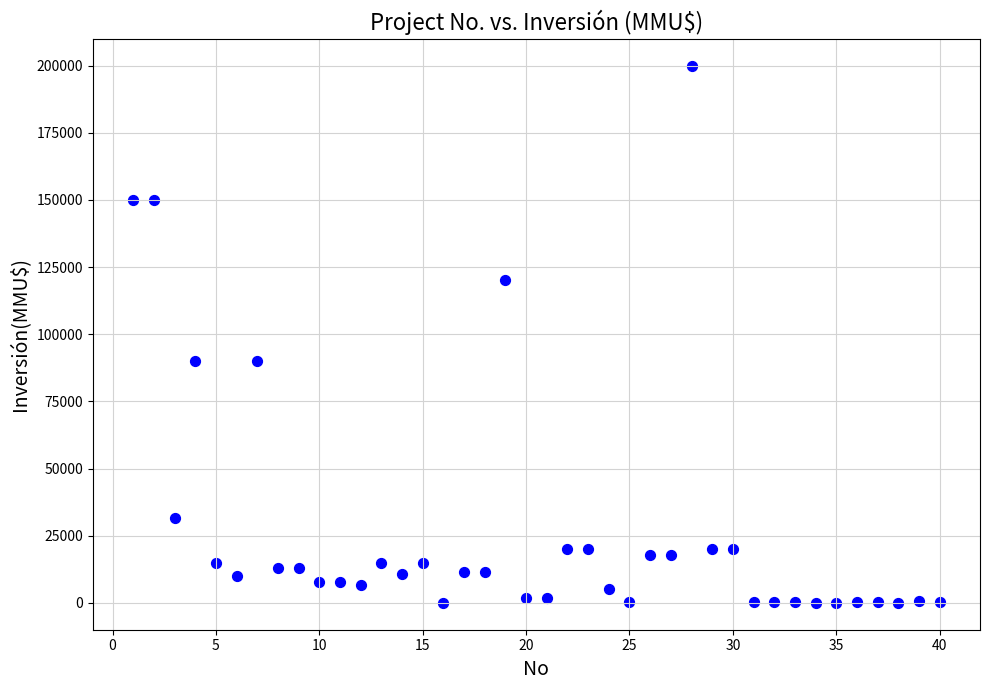

What is the range of Y values (max minus min)?

200000